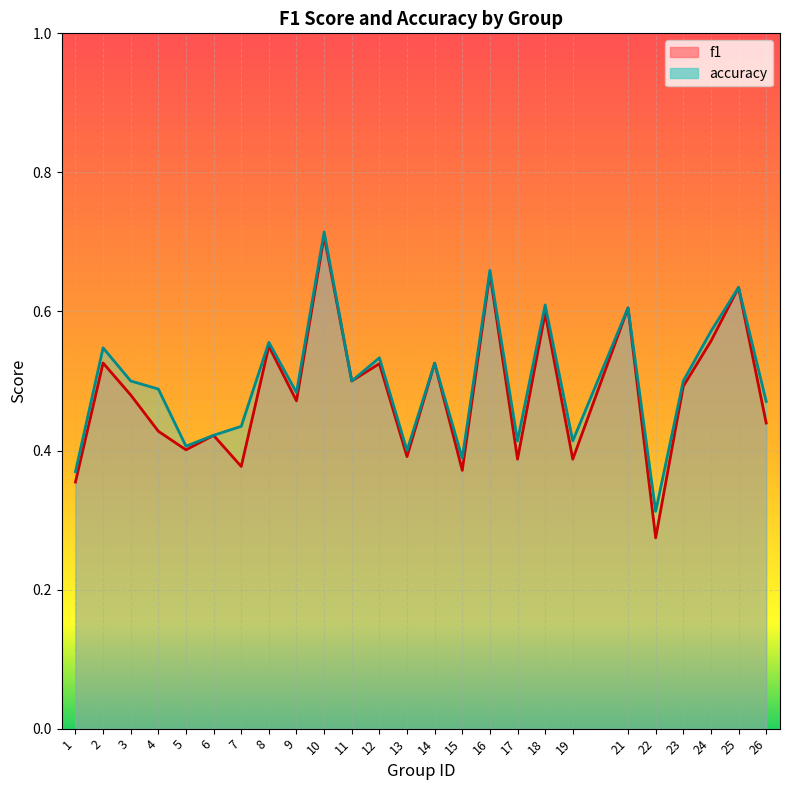

What is the sum of all accuracy values?

12.5